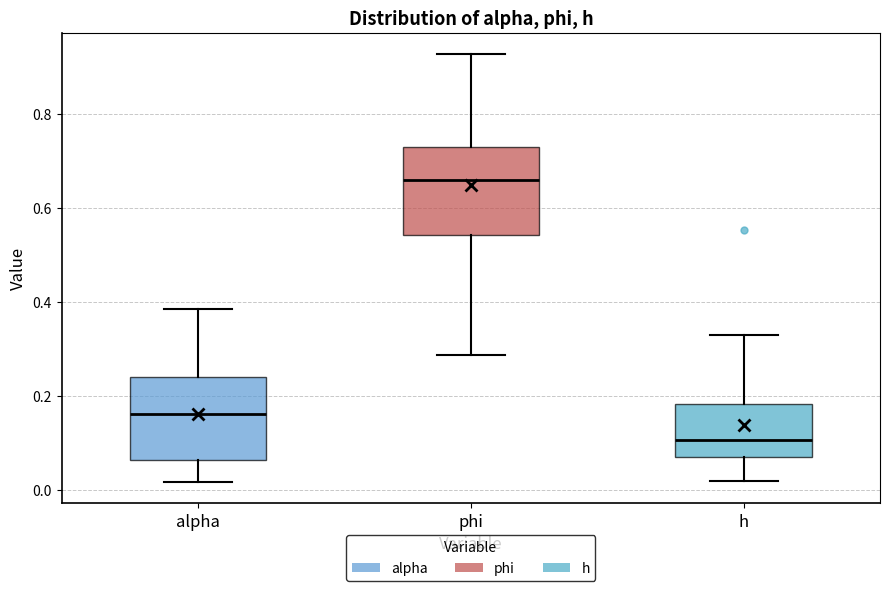

Reading left to right, transcribe this box plot: for each box, give where its median line is, the range the box spans, and where its two whiskers end, as read against the y-axis. The values are not printed on the chart, so give them approximately, as read against the axis.

alpha: median 0.16, box 0.06 to 0.24, whiskers 0.02 to 0.38
phi: median 0.66, box 0.54 to 0.72, whiskers 0.28 to 0.92
h: median 0.10, box 0.06 to 0.18, whiskers 0.02 to 0.32